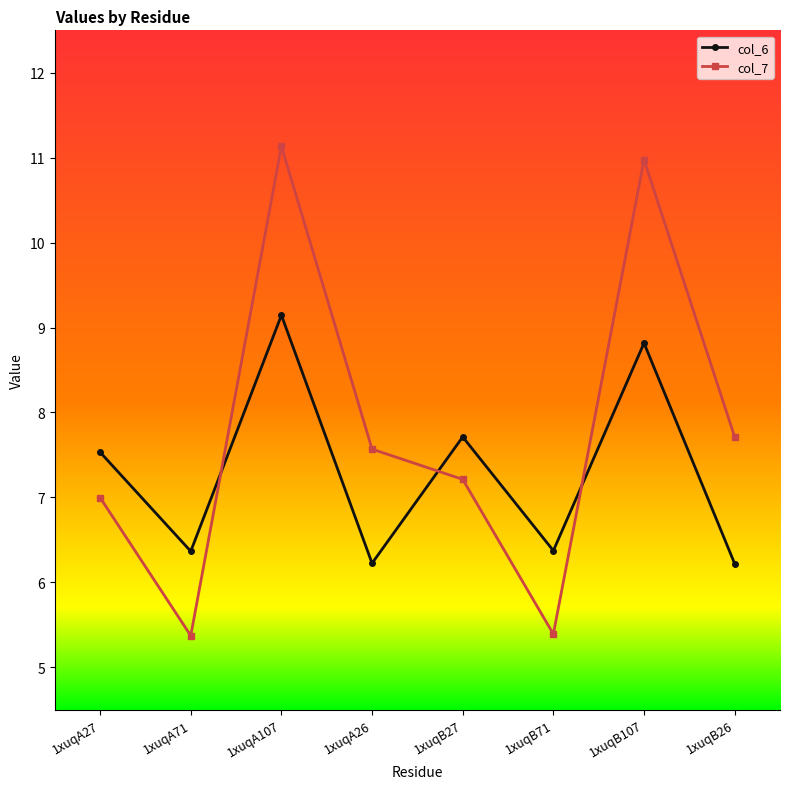

Count the number of data series in this chart.

2